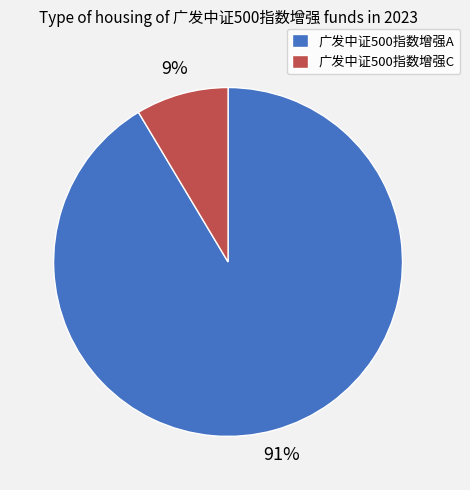

Is the sum of 广发中证500指数增强C and 广发中证500指数增强A greater than half?

Yes